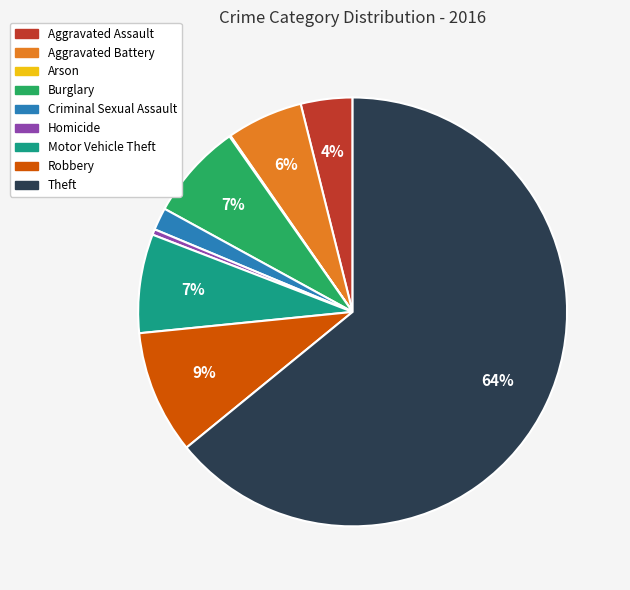

True or false: Aggravated Assault accounts for 4% of the total.

True